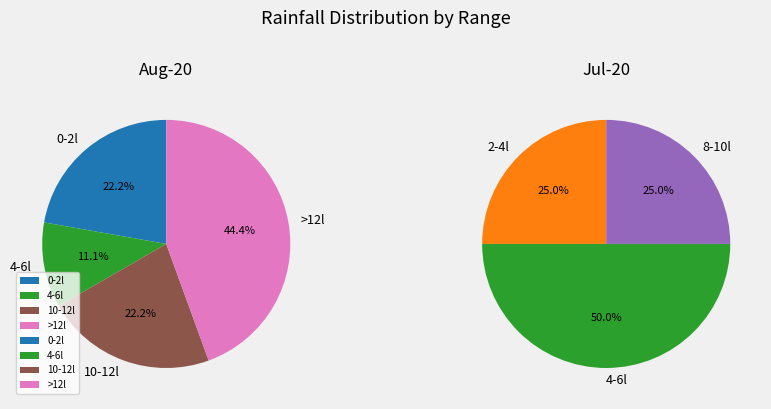

To the nearest percent, what percentage of the pie is 4-6l?

50%